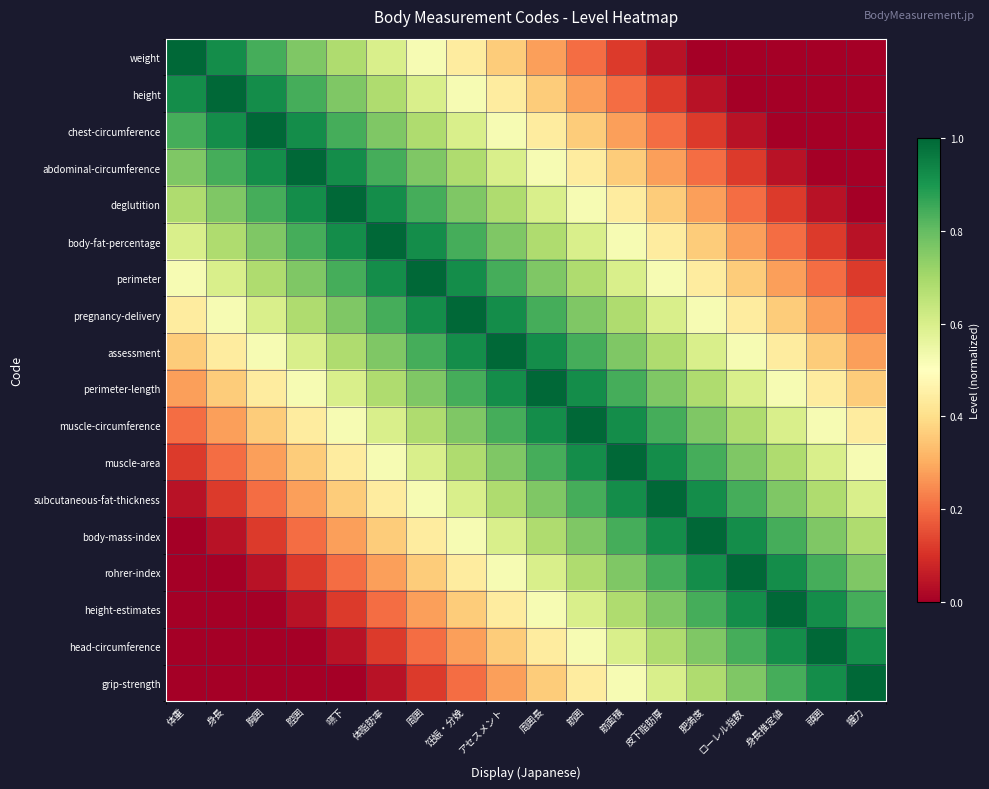

Which series has the largest total across all categories?

assessment